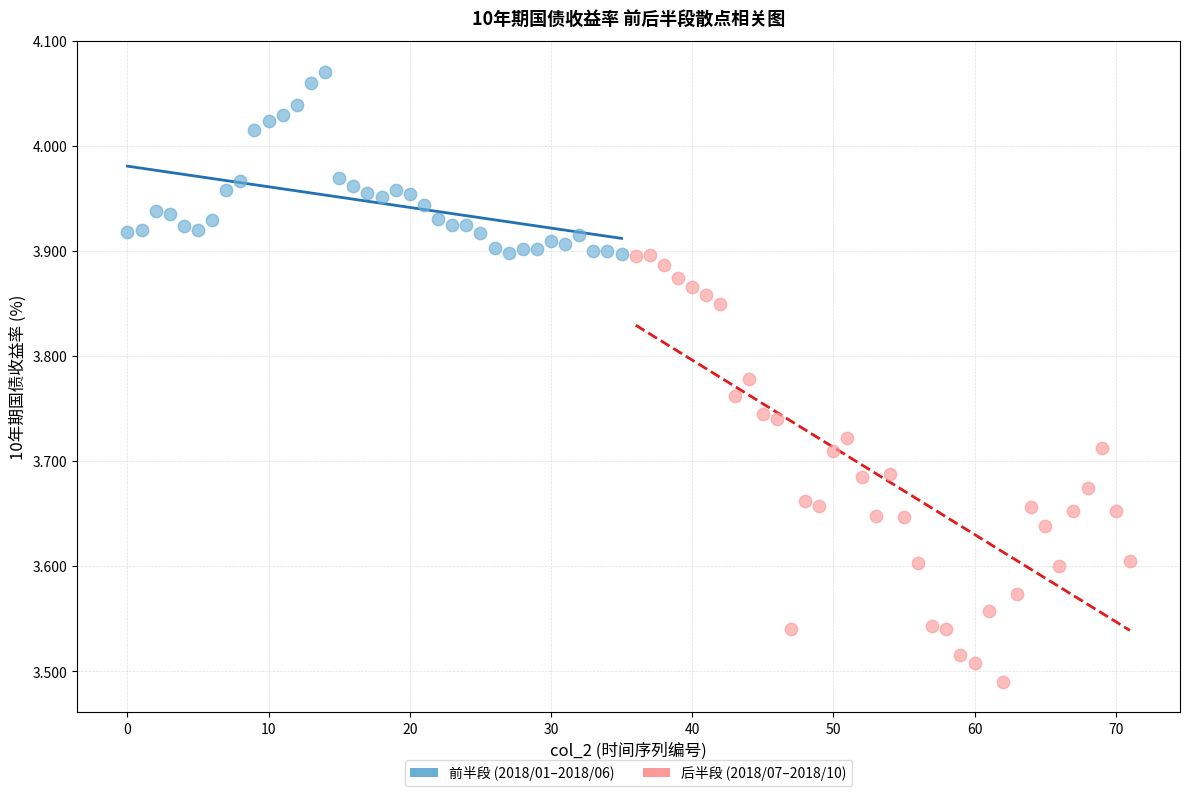

Which series contains the highest Y value?

前半段 (2018/01–2018/06)